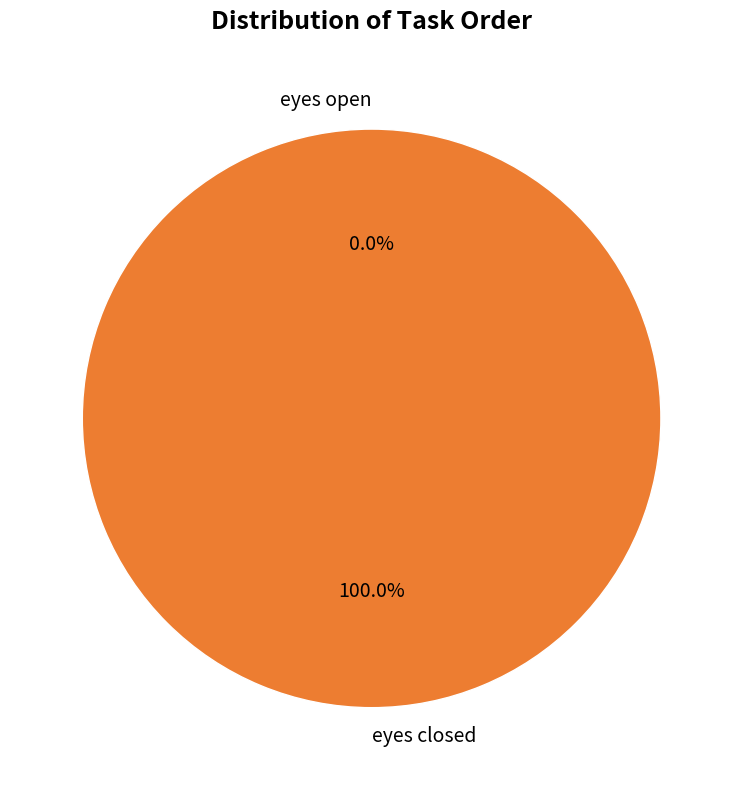

Combined, what portion of the pie is eyes closed and eyes open?

100.0%